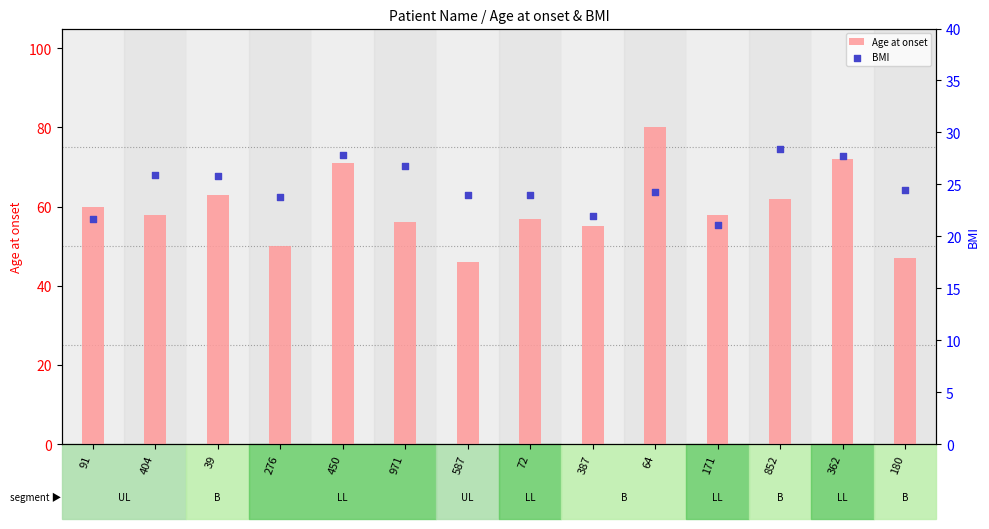

Is the value of Age at onset at 404 greater than the value of BMI at 180?

Yes